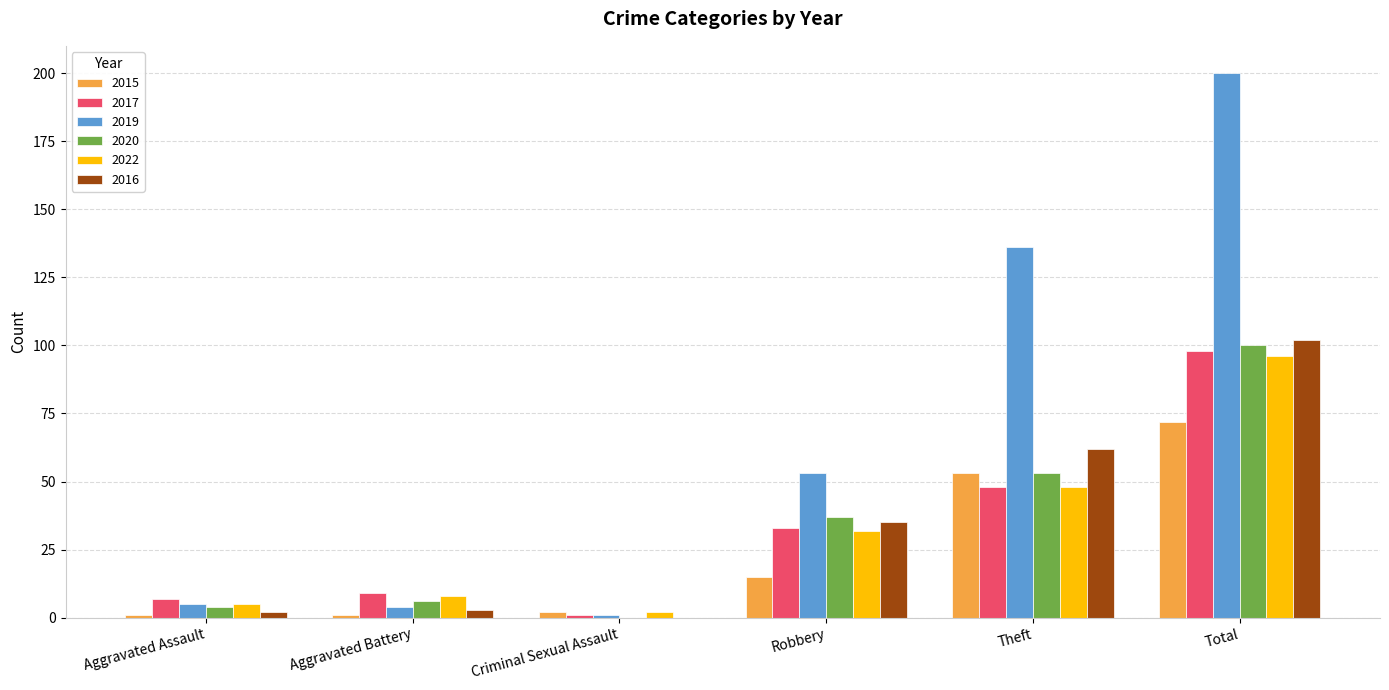

Which series changed the most between Theft and Total?

2019